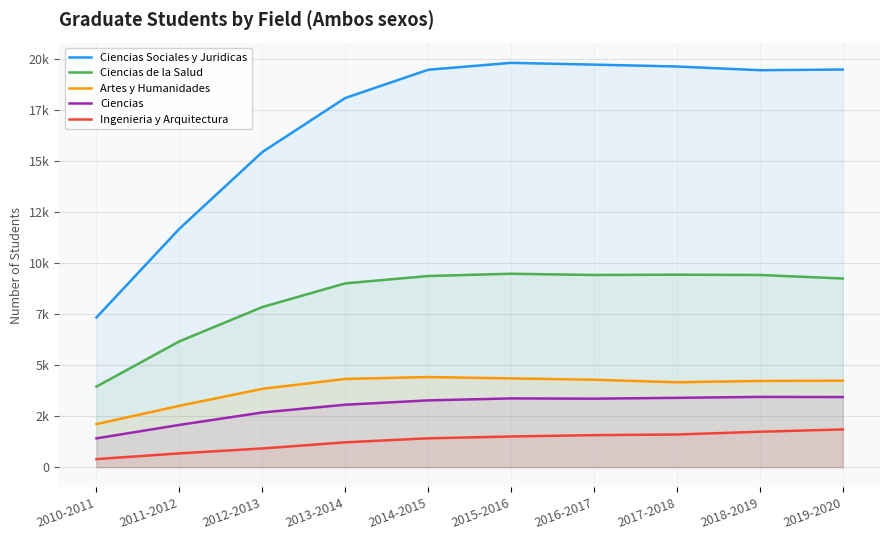

Which category has the lowest value in the Ciencias Sociales y Juridicas series?

2010-2011